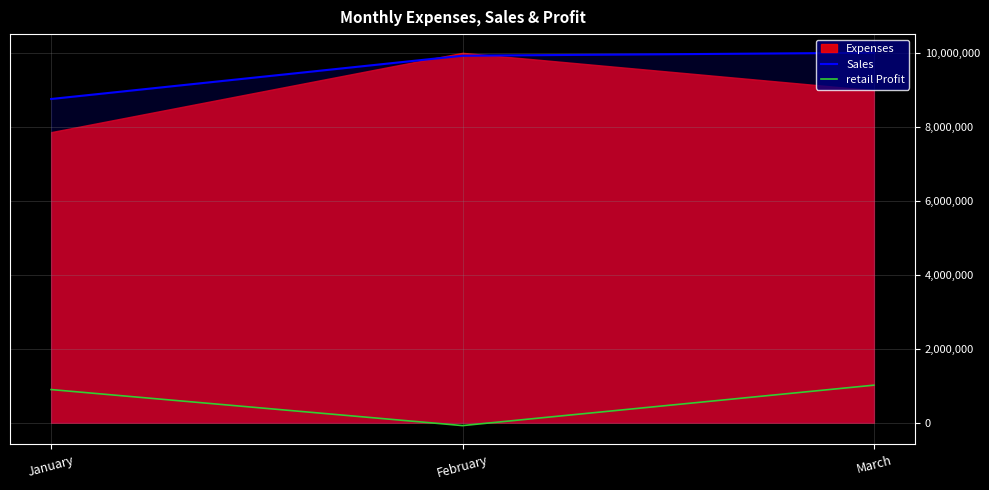

What is the maximum value shown in the chart?

10000000